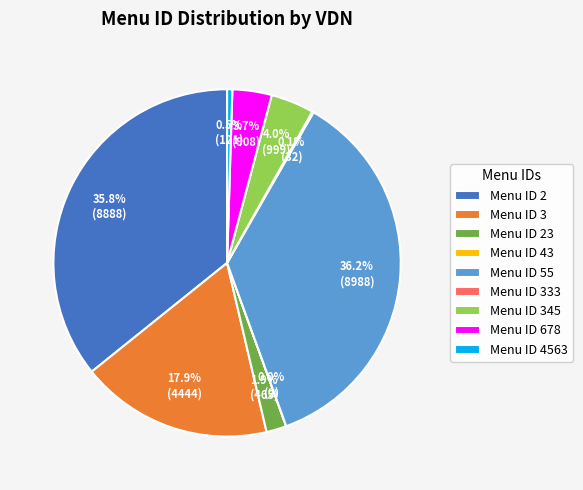

Combined, do Menu ID 345 and Menu ID 2 account for over 50%?

No